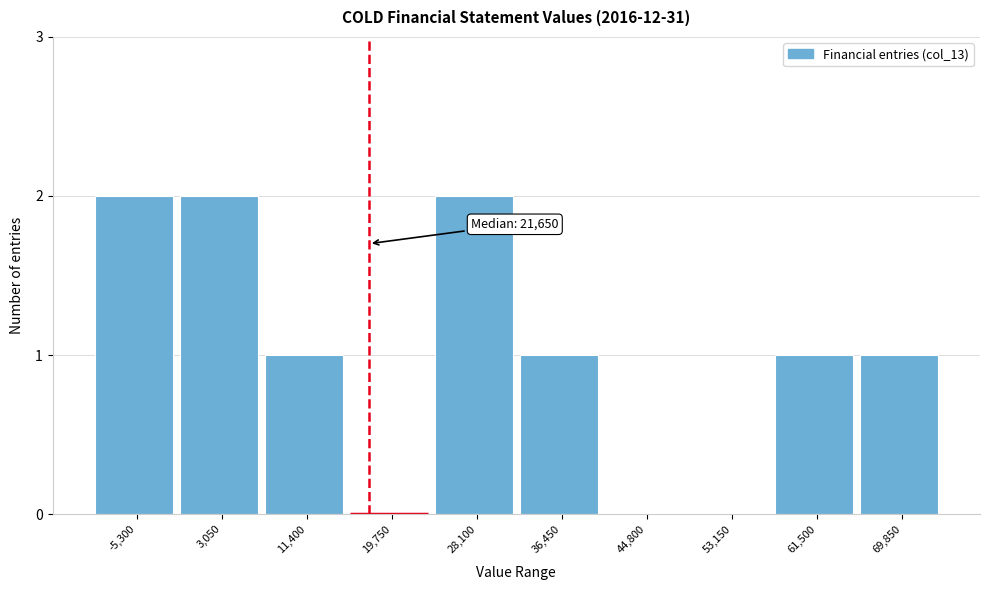

Reading left to right, what are all the values shown in this chart?

-5,300=2	3,050=2	11,400=1	19,750=0	28,100=2	36,450=1	44,800=0	53,150=0	61,500=1	69,850=1